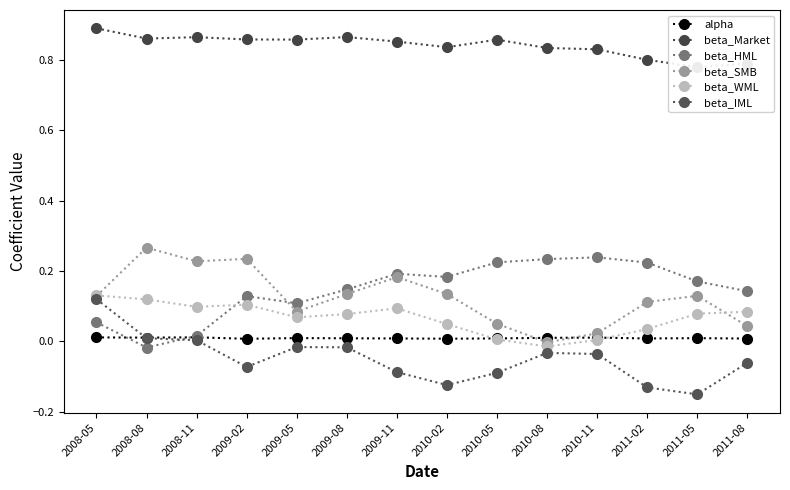

Does the chart have visible grid lines?

No